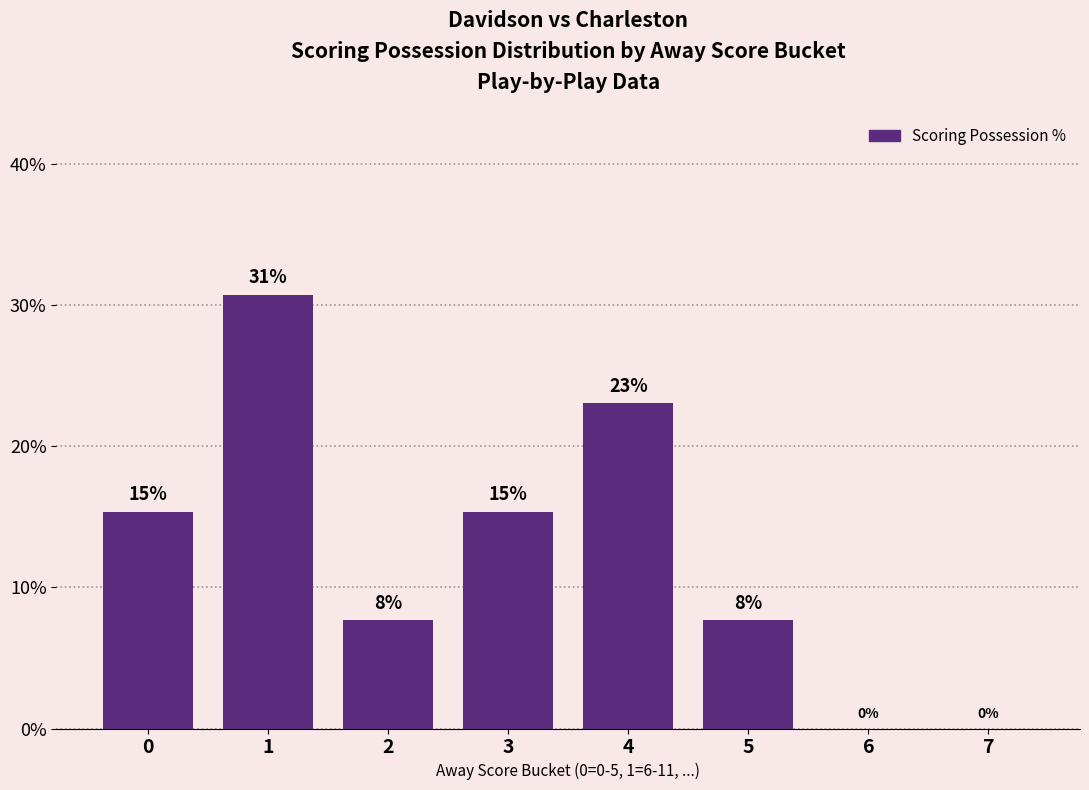

Is it true that the value at 3 is 15.4?

True